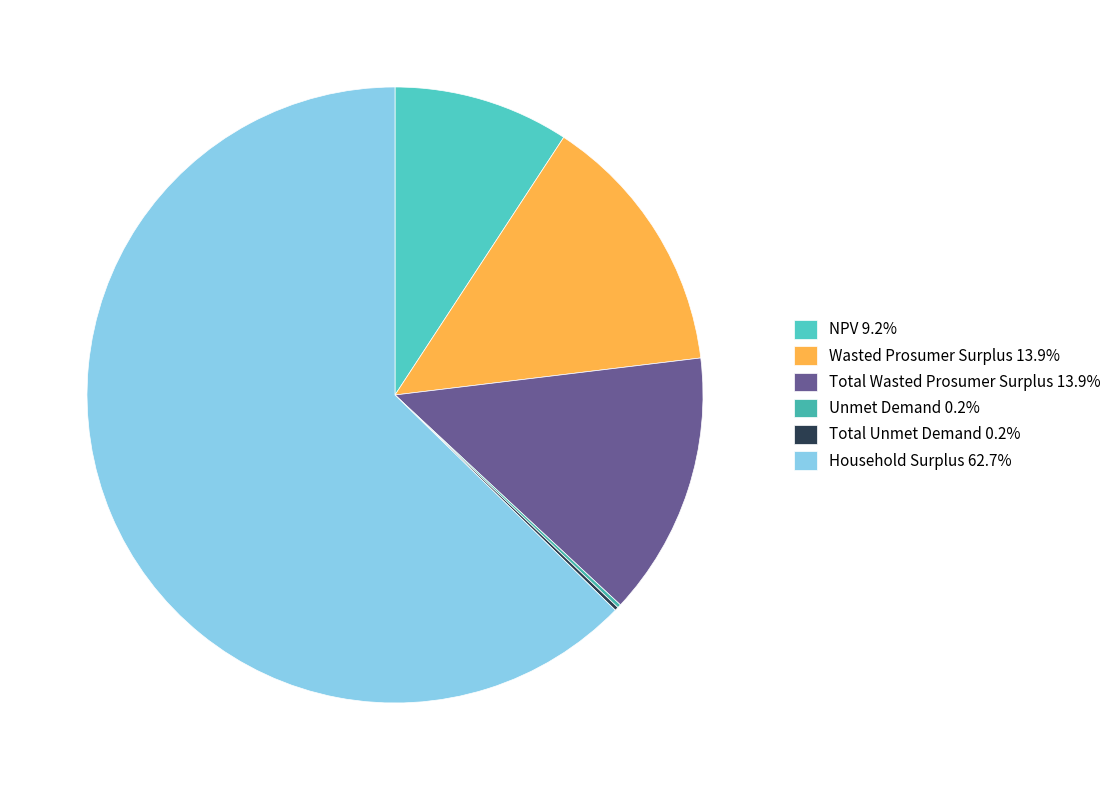

Count the number of slices in the pie.

6